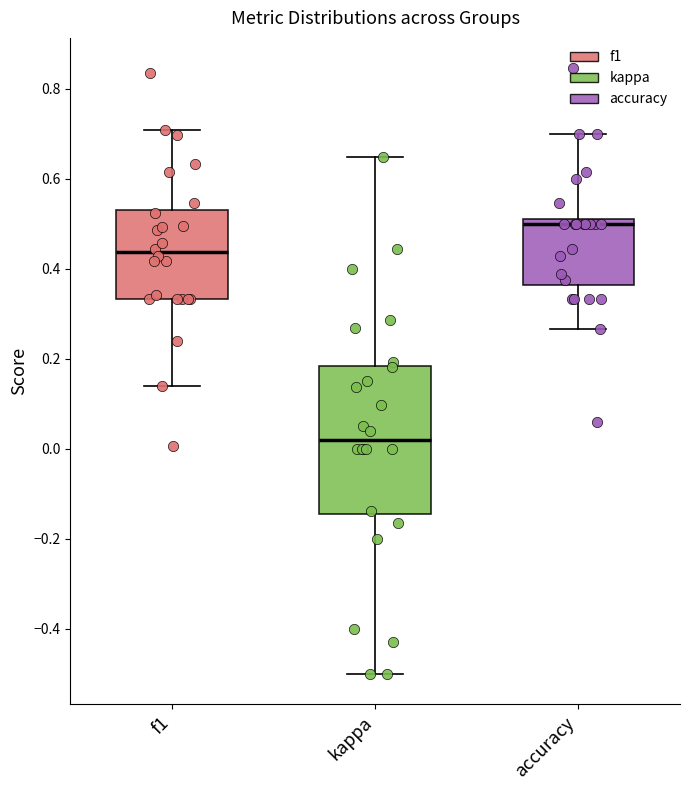

Reading left to right, transcribe this box plot: for each box, give where its median line is, the range the box spans, and where its two whiskers end, as read against the y-axis. The values are not printed on the chart, so give them approximately, as read against the axis.

f1: median 0.44, box 0.34 to 0.54, whiskers 0.14 to 0.70
kappa: median 0.02, box -0.14 to 0.18, whiskers -0.50 to 0.64
accuracy: median 0.50, box 0.36 to 0.52, whiskers 0.26 to 0.70